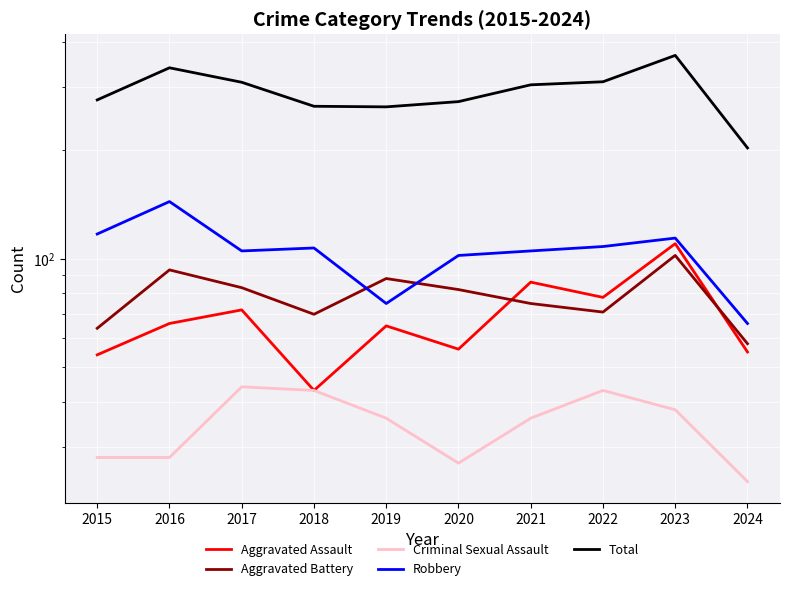

The Aggravated Battery series shows 117 at 2021. True or false?

False